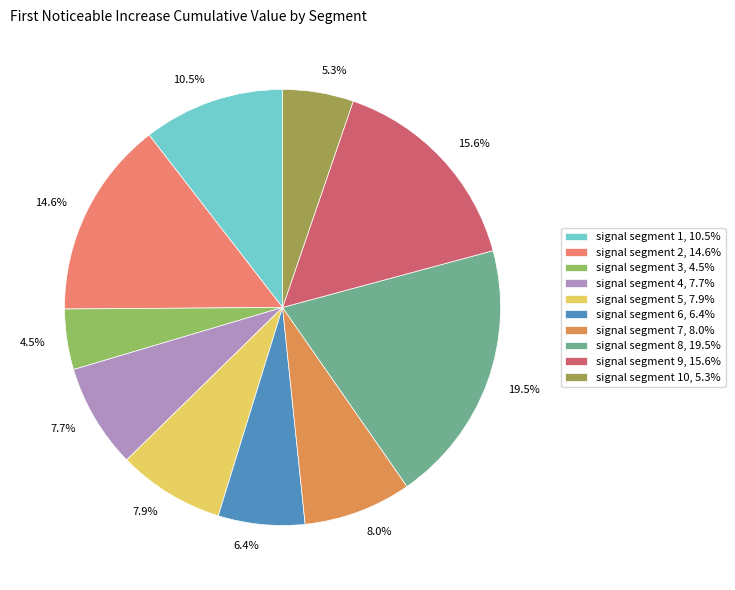

Which slice is the largest?

signal segment 8, 19.5%